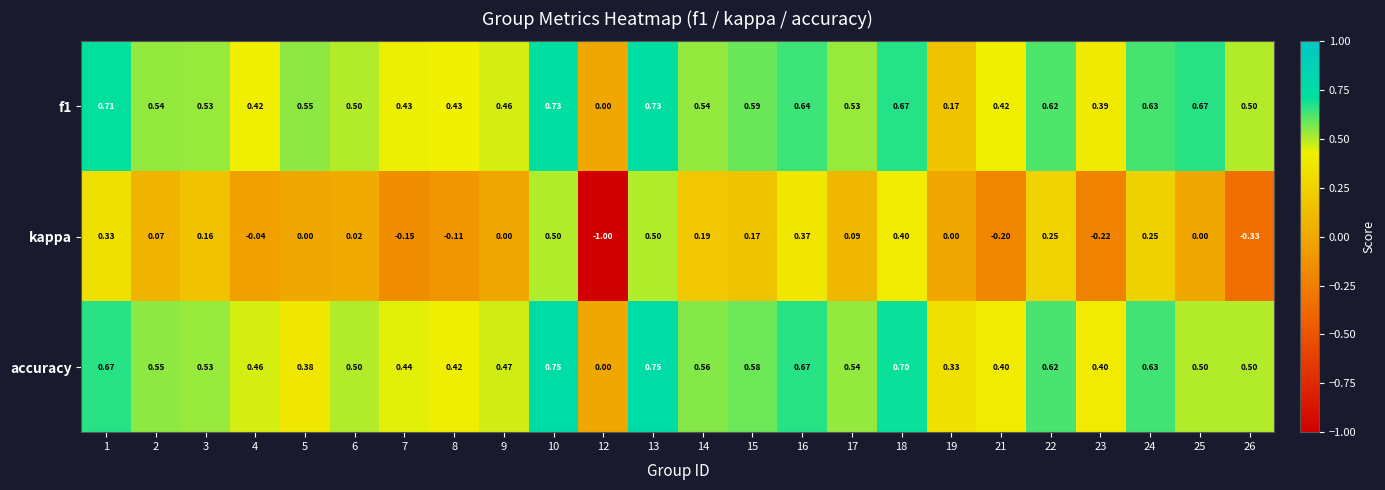

Which series has the largest range (max minus min)?

kappa